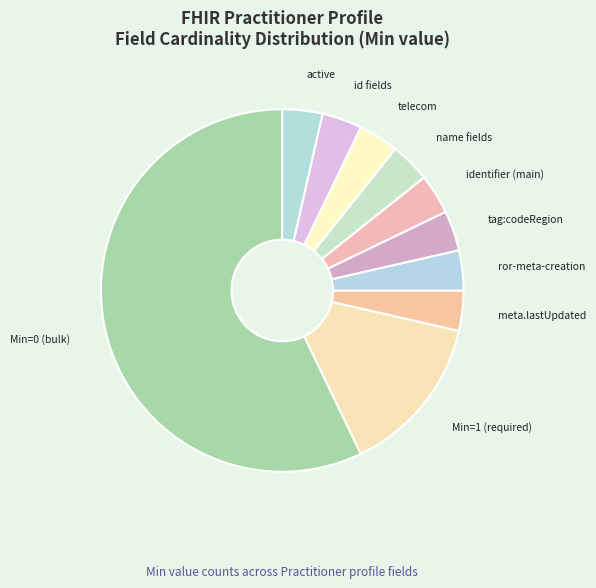

True or false: identifier (main) accounts for 4% of the total.

True